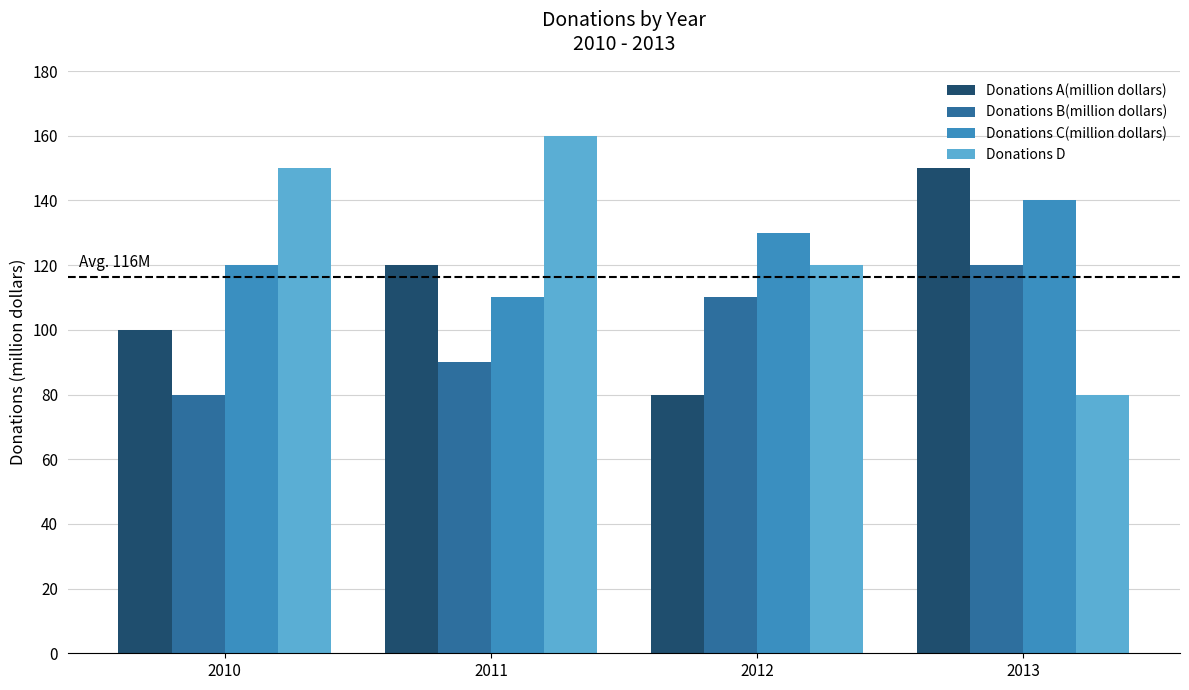

What is the difference between the second highest and minimum values in the Donations B(million dollars) series?

30